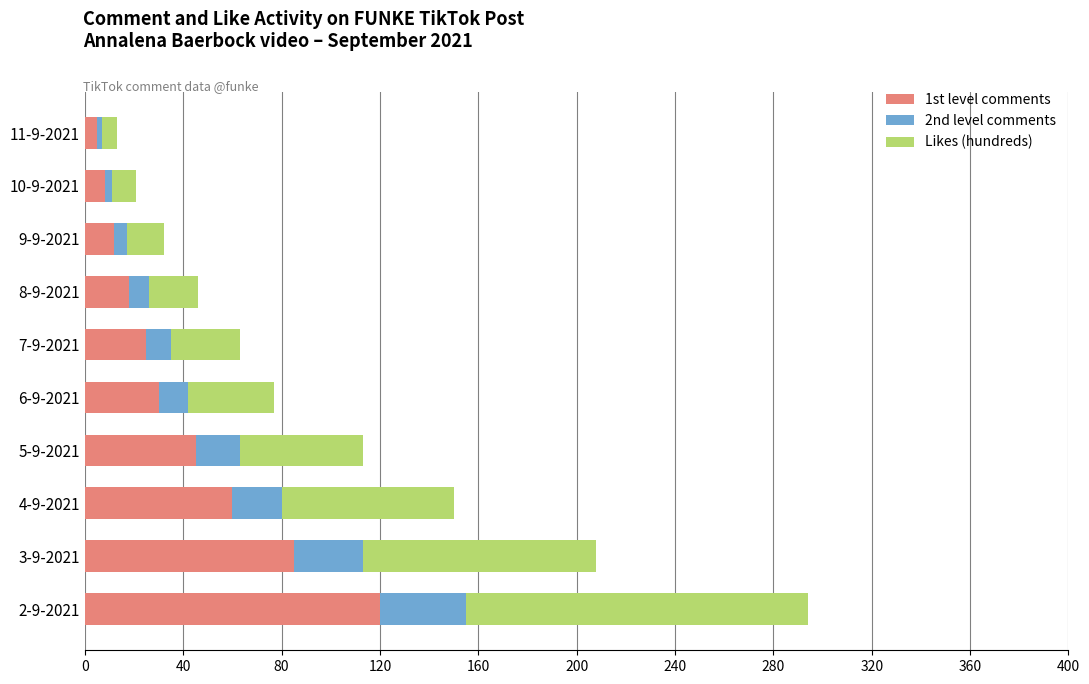

At which category is the sum across all series the highest?

2-9-2021